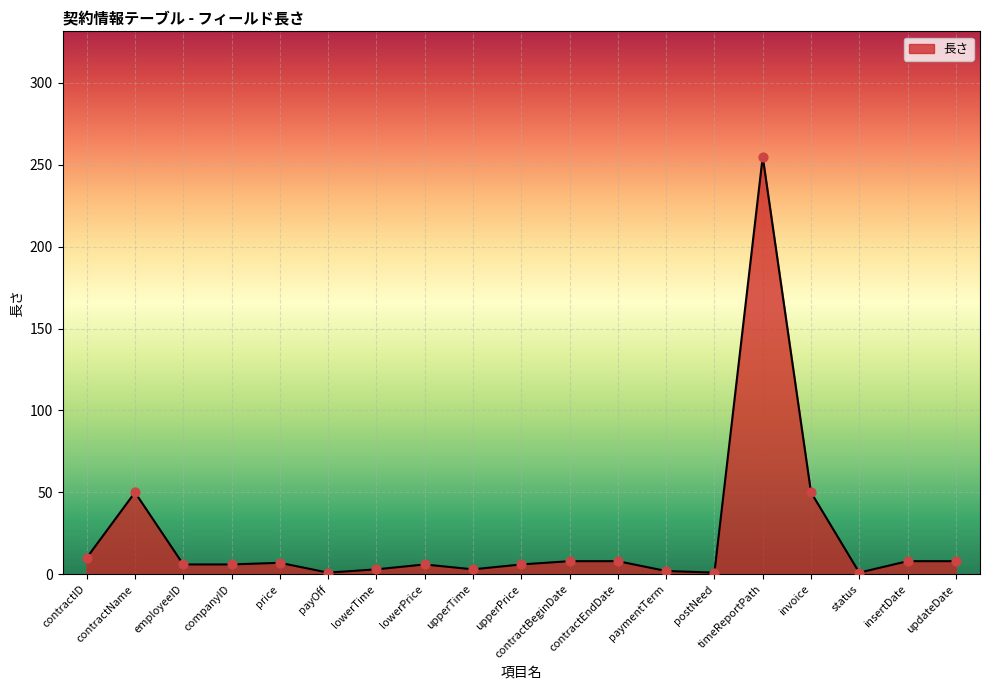

What is the change in value from contractEndDate to status?

-7